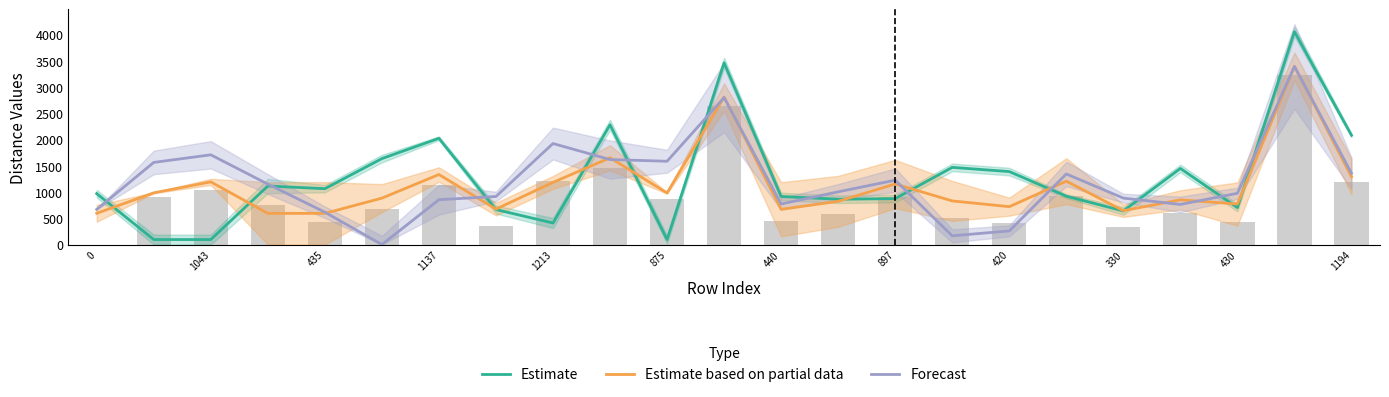

At which category is the sum across all series the highest?

21